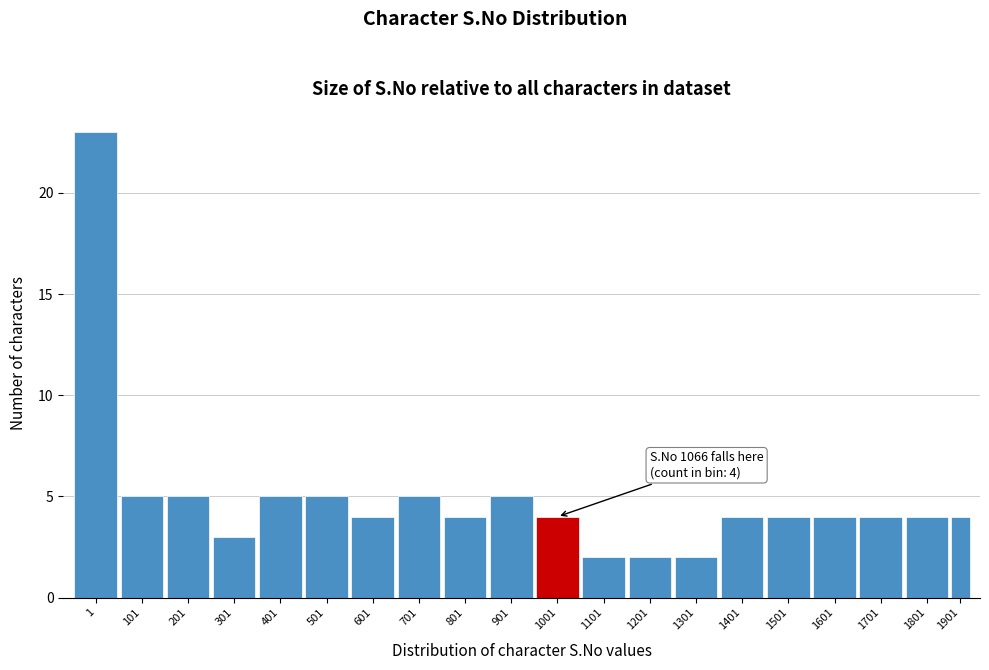

Reading left to right, extract all data points from this chart.

23	5	5	3	5	5	4	5	4	5	4	2	2	2	4	4	4	4	4	4